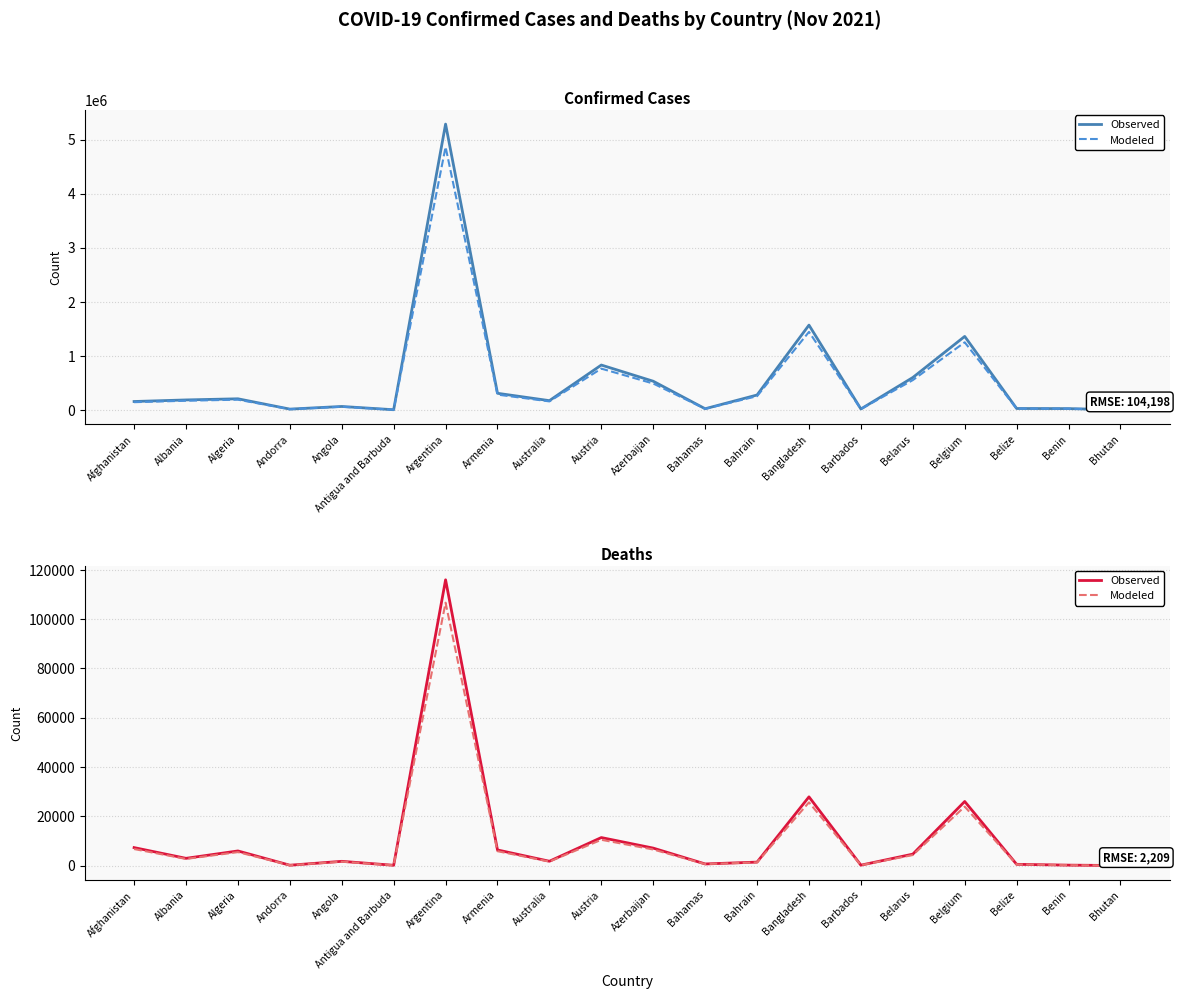

True or false: Observed and Modeled intersect in this chart.

False